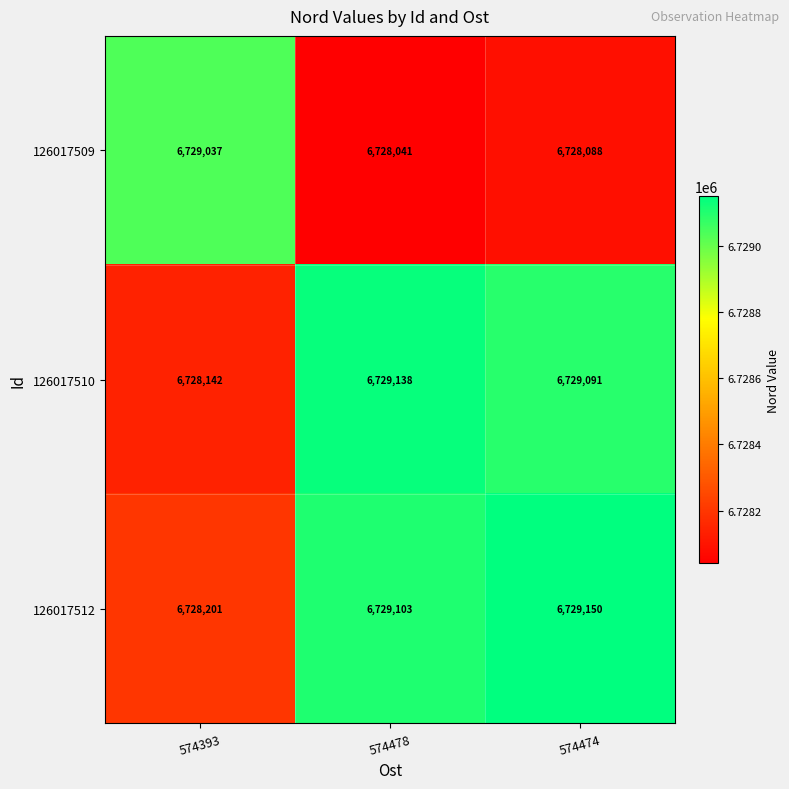

What is the difference between the highest and lowest values at 574478?

1097